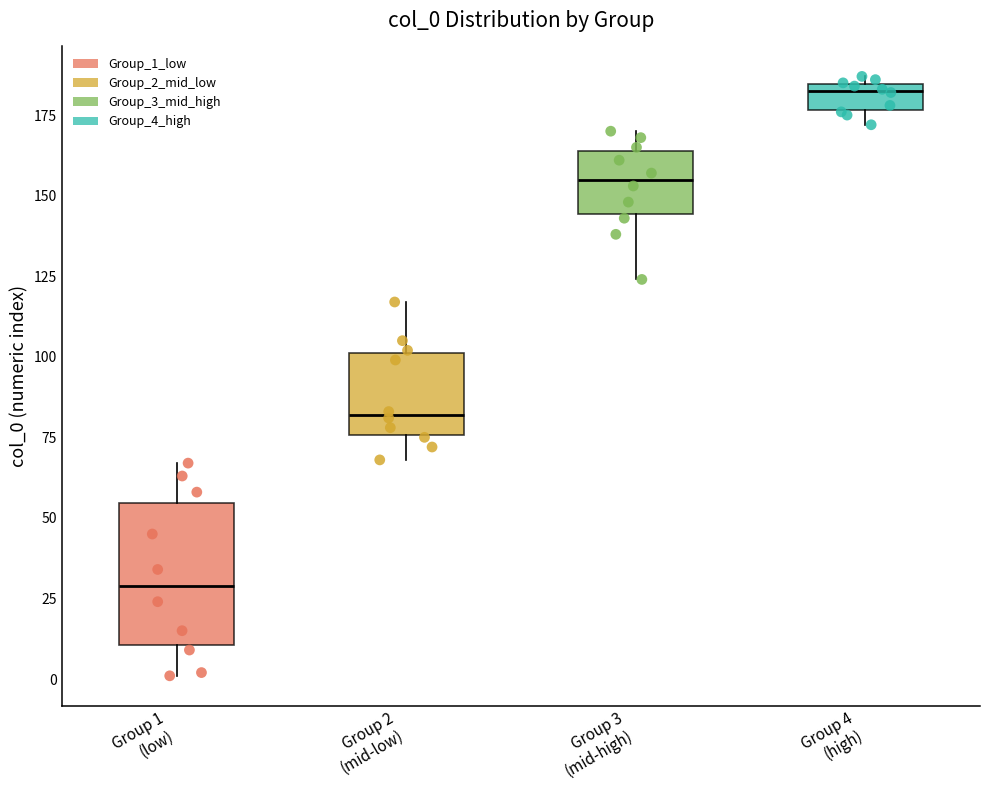

Reading left to right, transcribe this box plot: for each box, give where its median line is, the range the box spans, and where its two whiskers end, as read against the y-axis. The values are not printed on the chart, so give them approximately, as read against the axis.

Group 1 (low): median 30, box 10 to 55, whiskers 0 to 65
Group 2 (mid-low): median 80, box 75 to 100, whiskers 70 to 115
Group 3 (mid-high): median 155, box 145 to 165, whiskers 125 to 170
Group 4 (high): median 185 (just below the box's upper edge), box 175 to 185, whiskers 170 to 185 (just above the box's upper edge)